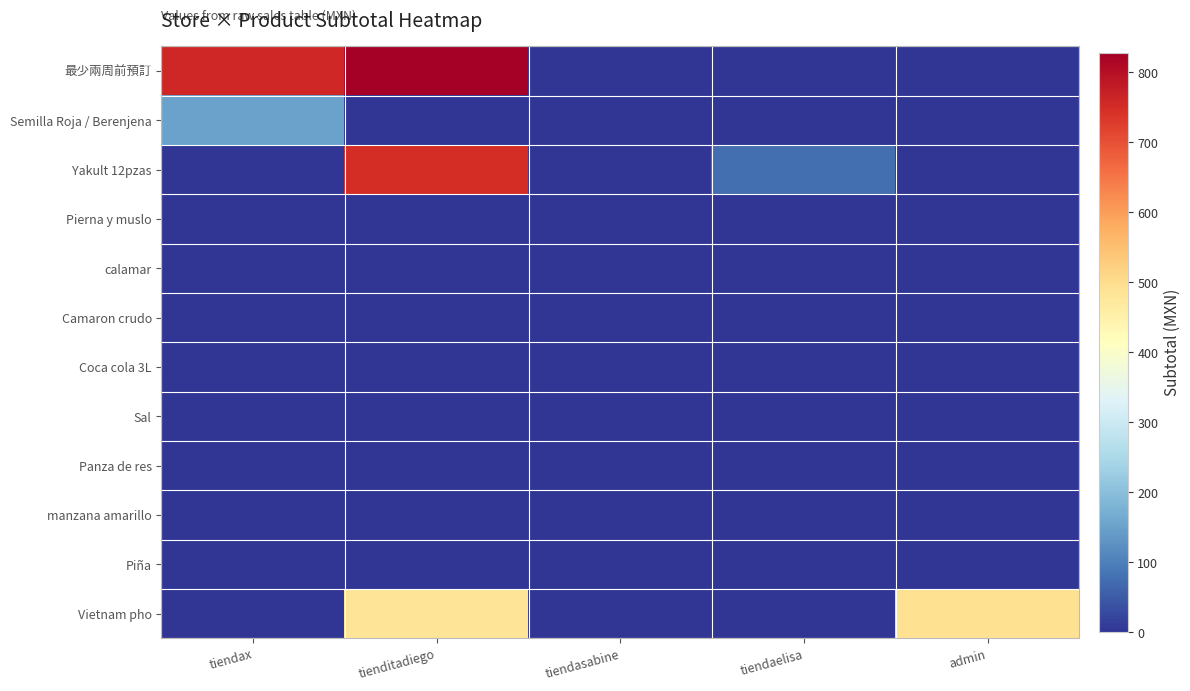

At which category is the sum across all series the highest?

tienditadiego